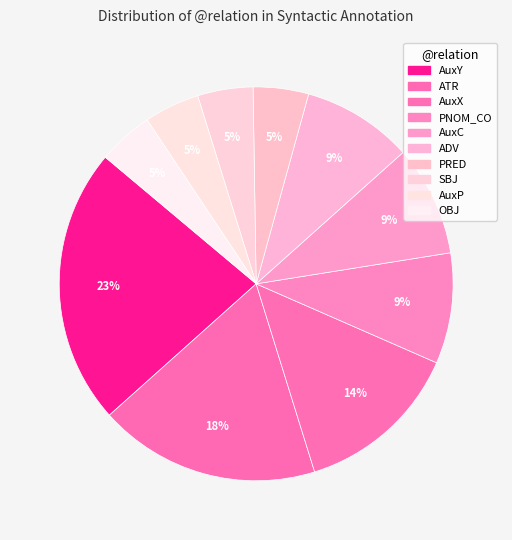

To the nearest percent, what is the average slice percentage?

10%